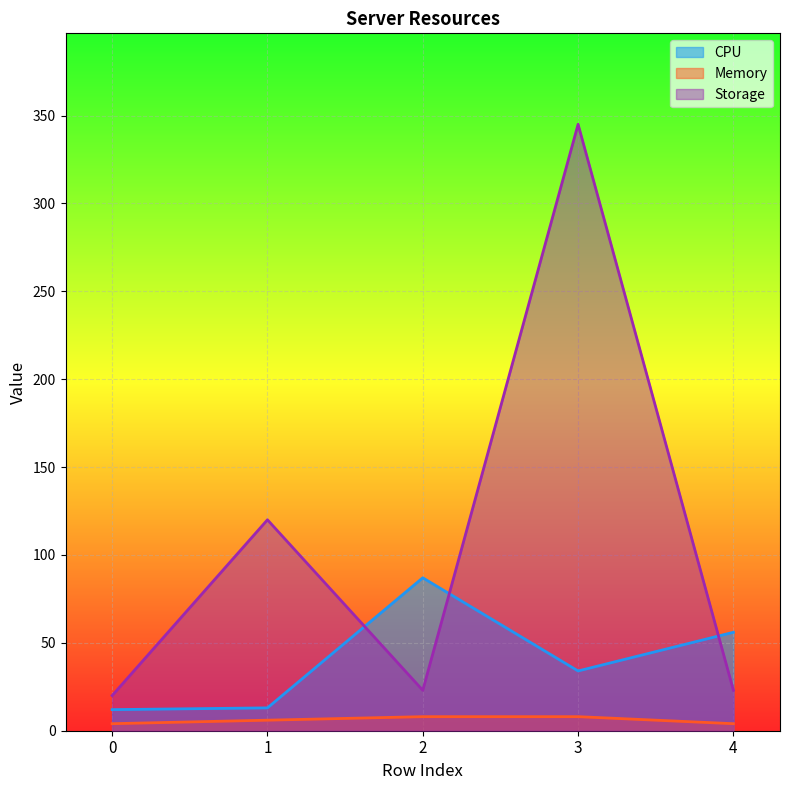

List the series in order of their peak value, lowest first.

Memory, CPU, Storage